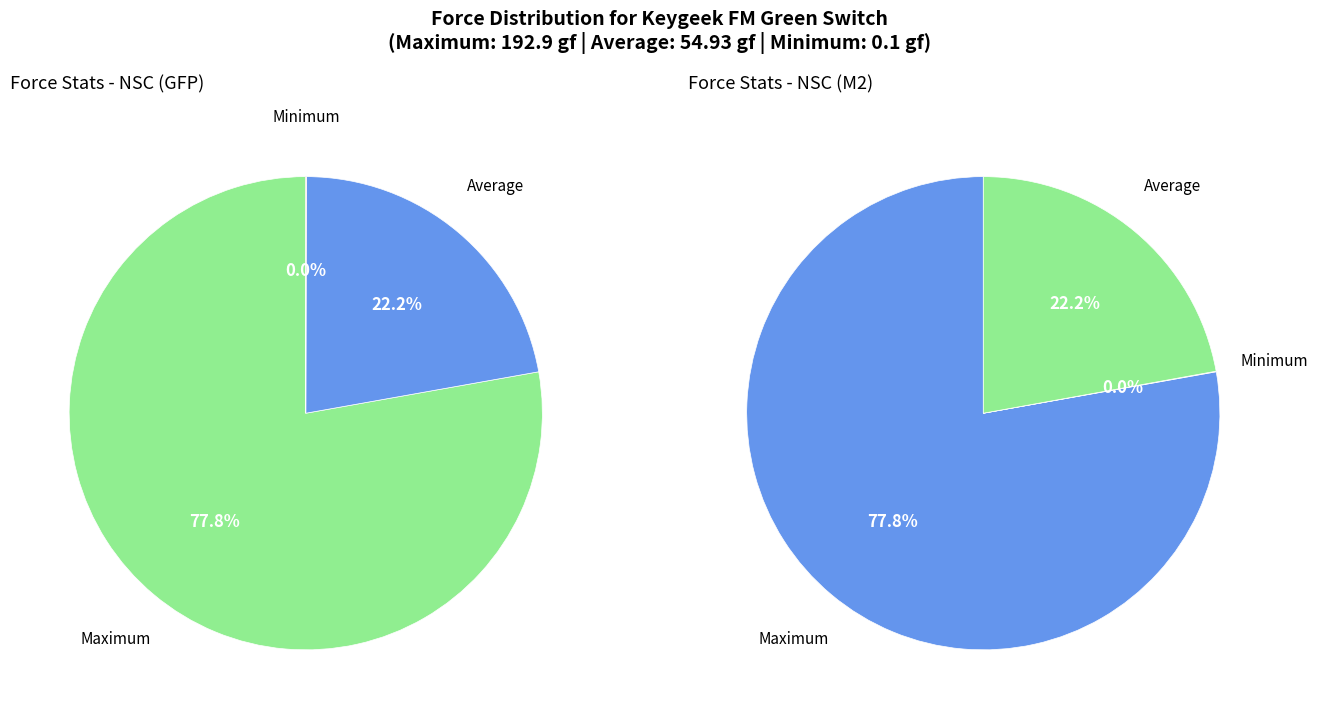

Rank the categories by value from lowest to highest.

Minimum, Average, Maximum